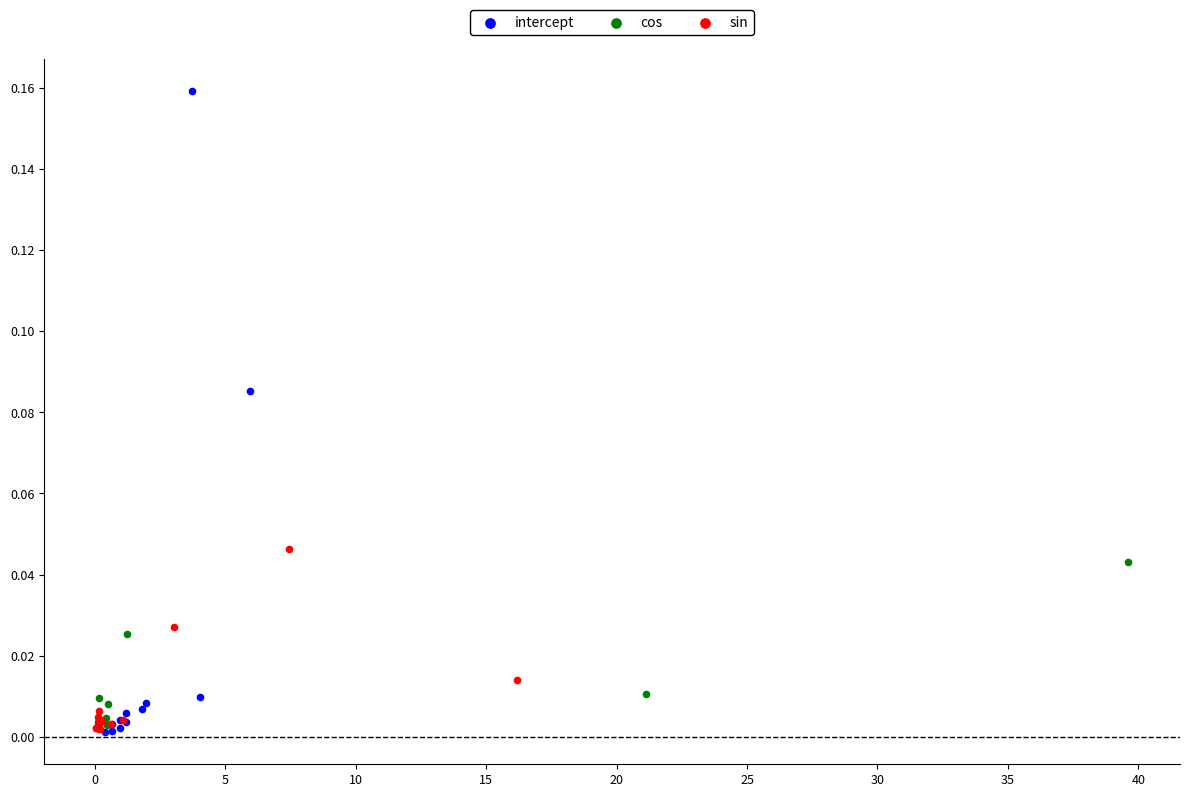

Which series contains the highest Y value?

intercept